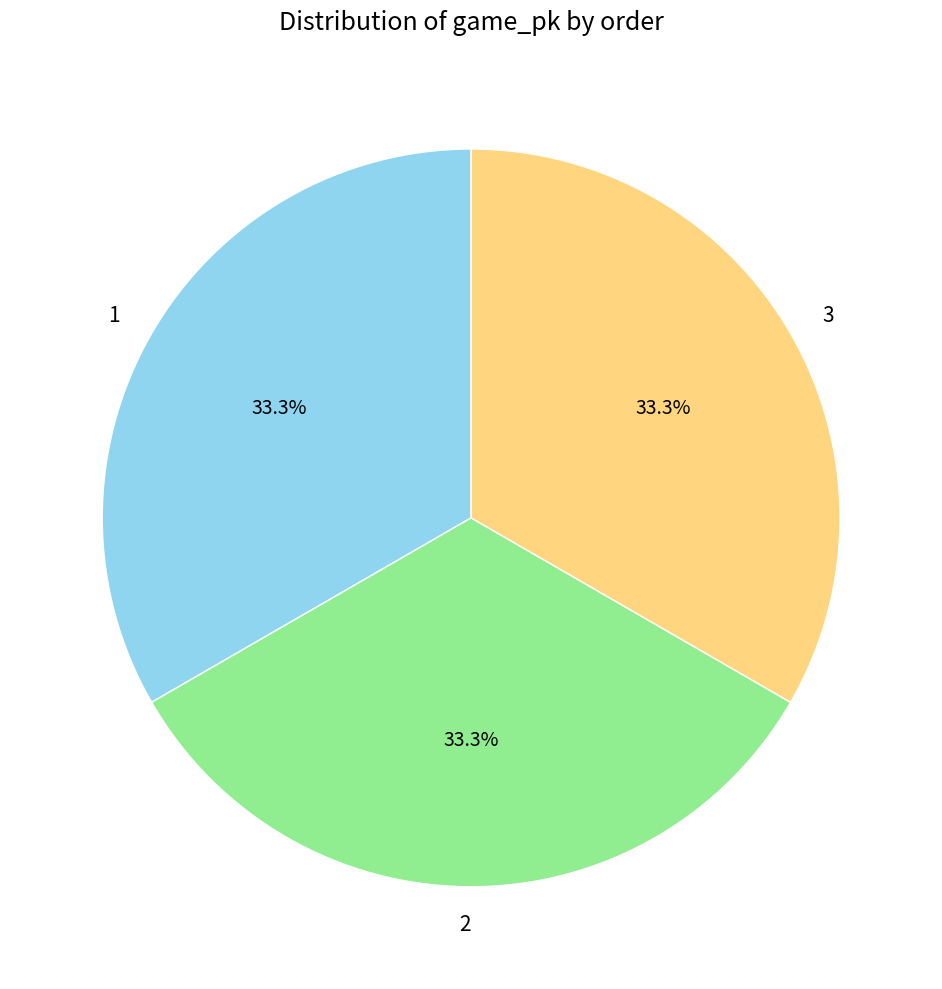

Approximately how many times larger is the value at 3 compared to 2?

1.0